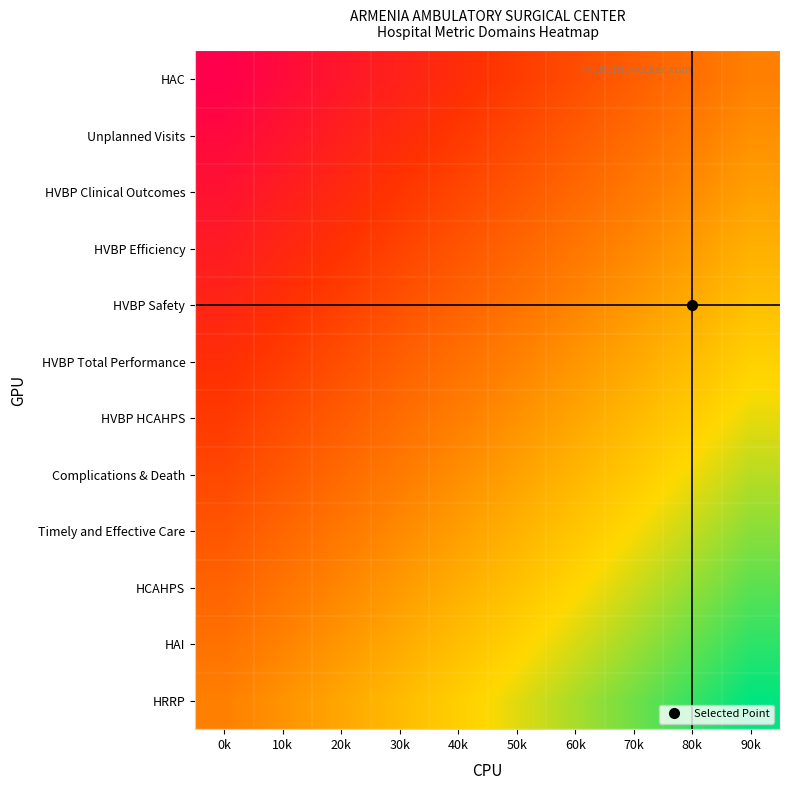

Reading right to left, extract all data points from this chart.

HAC: 90k=0.0	80k=-0.1	70k=-0.2	60k=-0.3	50k=-0.4	40k=-0.6	30k=-0.7	20k=-0.8	10k=-0.9	0k=-1.0
Unplanned Visits: 90k=0.1	80k=-0.0	70k=-0.1	60k=-0.2	50k=-0.4	40k=-0.5	30k=-0.6	20k=-0.7	10k=-0.8	0k=-0.9
HVBP Clinical Outcomes: 90k=0.2	80k=0.1	70k=-0.0	60k=-0.2	50k=-0.3	40k=-0.4	30k=-0.5	20k=-0.6	10k=-0.7	0k=-0.8
HVBP Efficiency: 90k=0.3	80k=0.2	70k=0.1	60k=-0.1	50k=-0.2	40k=-0.3	30k=-0.4	20k=-0.5	10k=-0.6	0k=-0.7
HVBP Safety: 90k=0.4	80k=0.3	70k=0.1	60k=0.0	50k=-0.1	40k=-0.2	30k=-0.3	20k=-0.4	10k=-0.5	0k=-0.6
HVBP Total Performance: 90k=0.5	80k=0.3	70k=0.2	60k=0.1	50k=0.0	40k=-0.1	30k=-0.2	20k=-0.3	10k=-0.4	0k=-0.5
HVBP HCAHPS: 90k=0.5	80k=0.4	70k=0.3	60k=0.2	50k=0.1	40k=-0.0	30k=-0.1	20k=-0.2	10k=-0.3	0k=-0.5
Complications & Death: 90k=0.6	80k=0.5	70k=0.4	60k=0.3	50k=0.2	40k=0.1	30k=-0.0	20k=-0.1	10k=-0.3	0k=-0.4
Timely and Effective Care: 90k=0.7	80k=0.6	70k=0.5	60k=0.4	50k=0.3	40k=0.2	30k=0.1	20k=-0.1	10k=-0.2	0k=-0.3
HCAHPS: 90k=0.8	80k=0.7	70k=0.6	60k=0.5	50k=0.4	40k=0.3	30k=0.2	20k=0.0	10k=-0.1	0k=-0.2
HAI: 90k=0.9	80k=0.8	70k=0.7	60k=0.6	50k=0.5	40k=0.4	30k=0.2	20k=0.1	10k=0.0	0k=-0.1
HRRP: 90k=1.0	80k=0.9	70k=0.8	60k=0.7	50k=0.6	40k=0.4	30k=0.3	20k=0.2	10k=0.1	0k=0.0